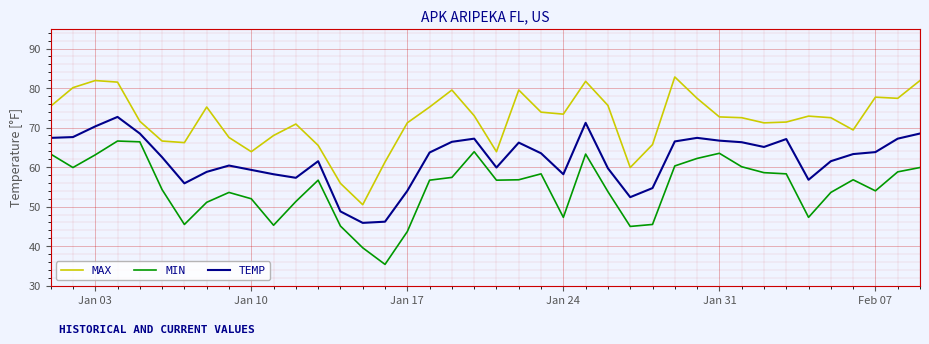

What is the lowest value of the TEMP series?

45.9